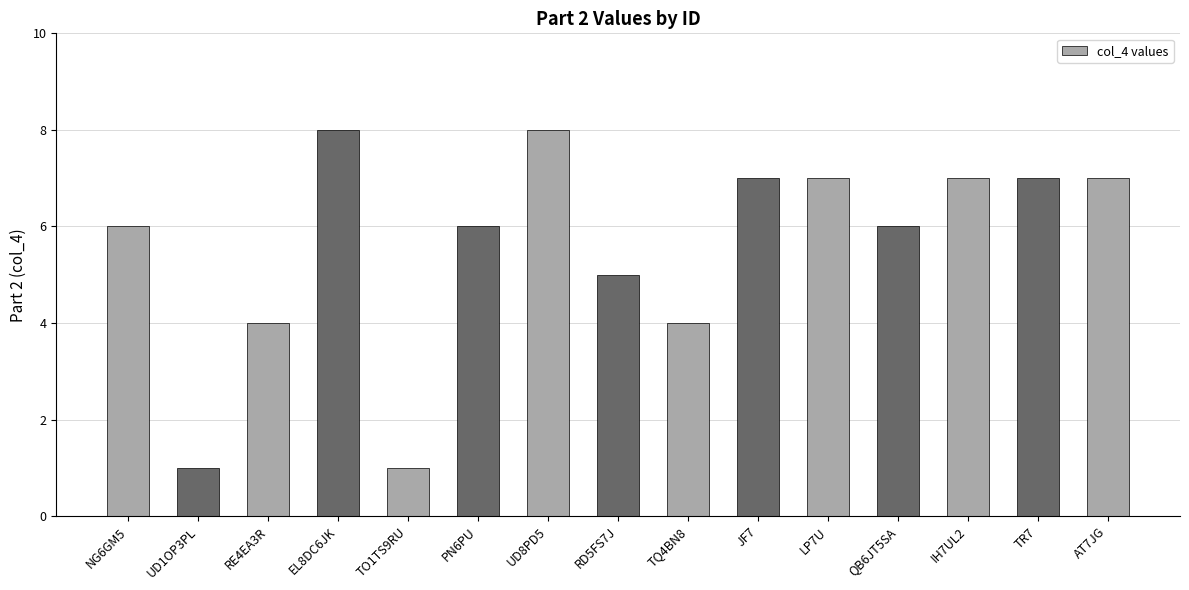

What is the label of the 11th bar from the left?

LP7U